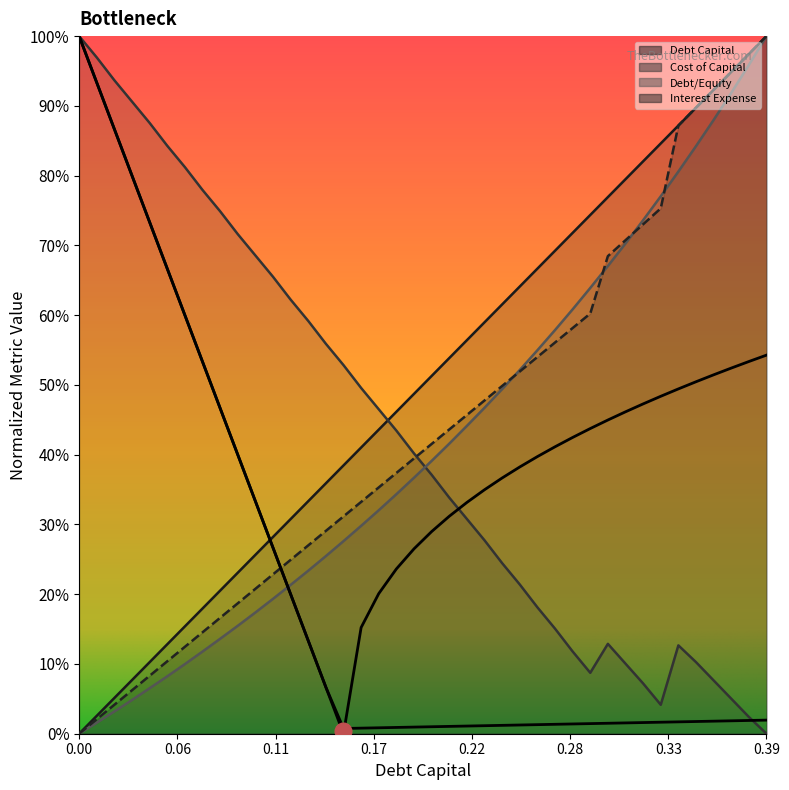

Is this an area chart (filled region under the line)?

No